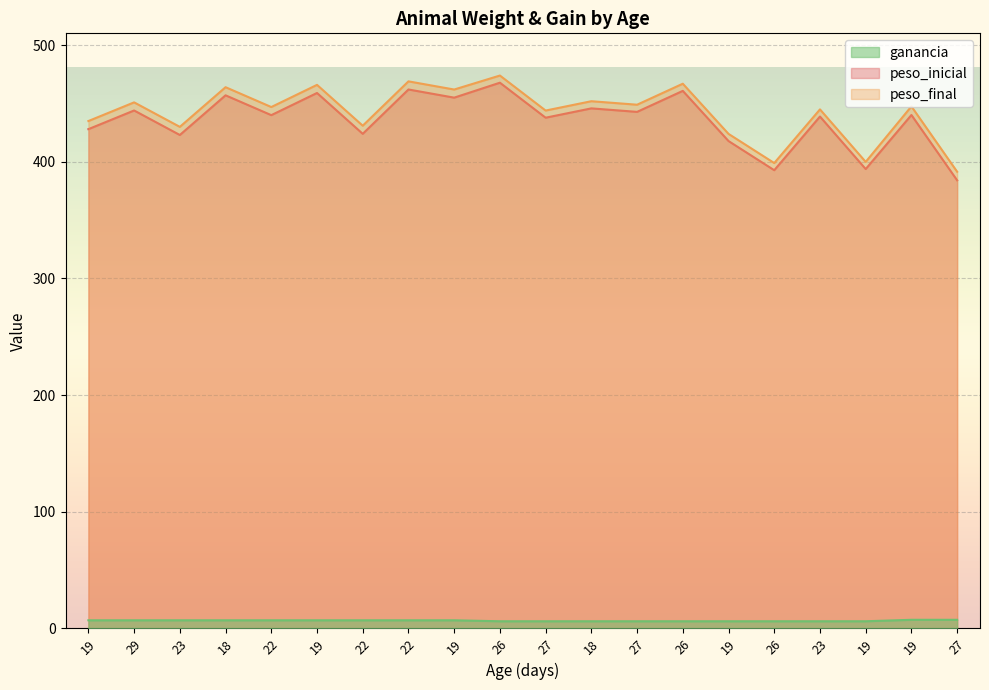

At which category does peso_inicial reach its first local valley?

23